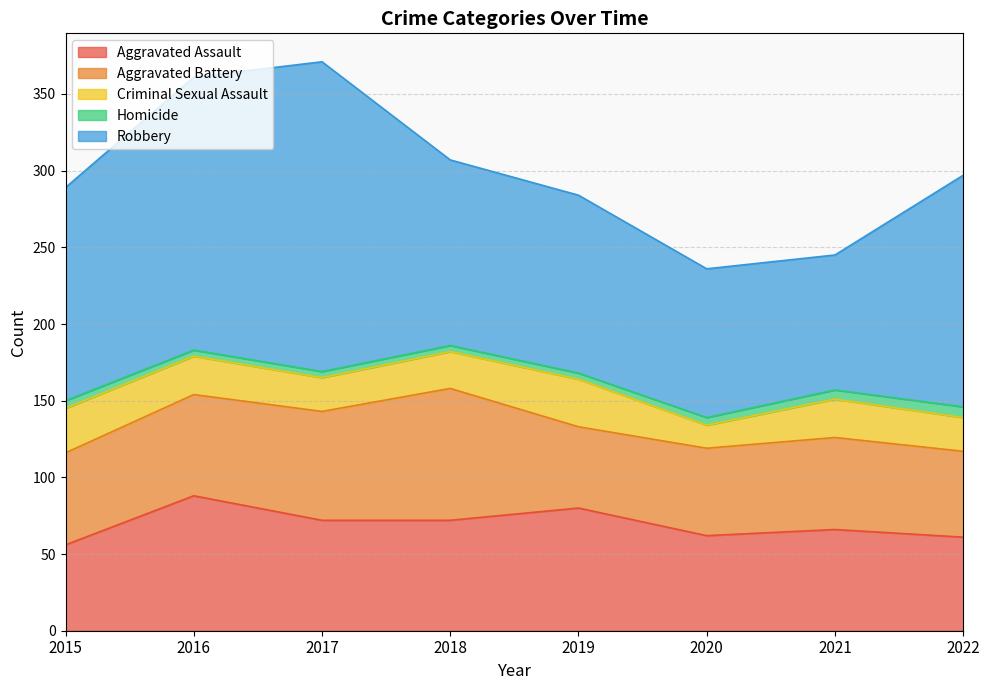

What is the maximum value for Criminal Sexual Assault?

31